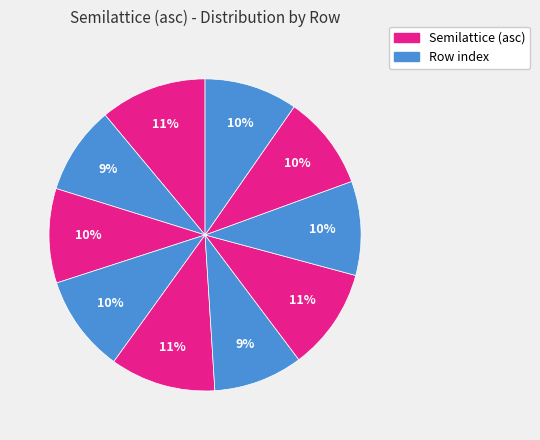

Rank the categories by value from highest to lowest.

1, 5, 7, 4, 3, 8, 9, 10, 6, 2